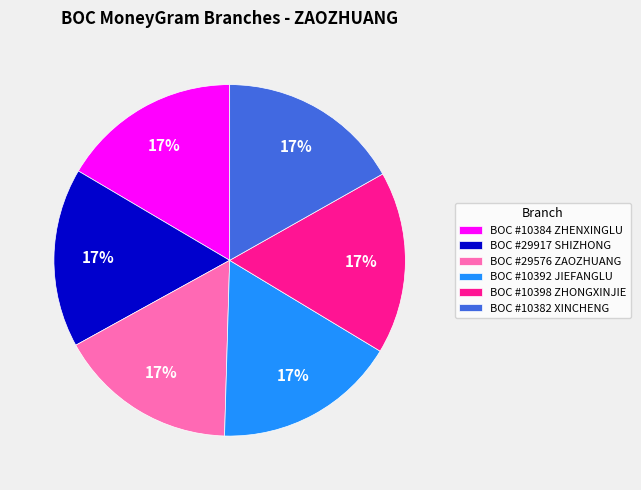

What percentage is the BOC #10384 ZHENXINGLU slice, to the nearest percent?

17%